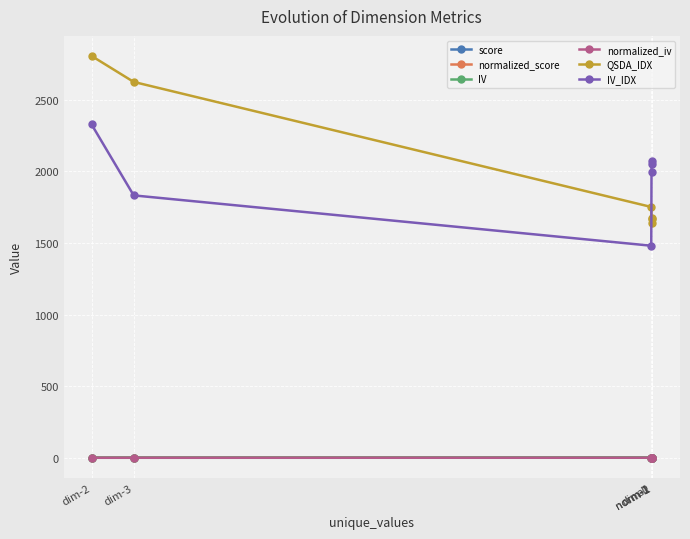

True or false: QSDA_IDX and score intersect in this chart.

False